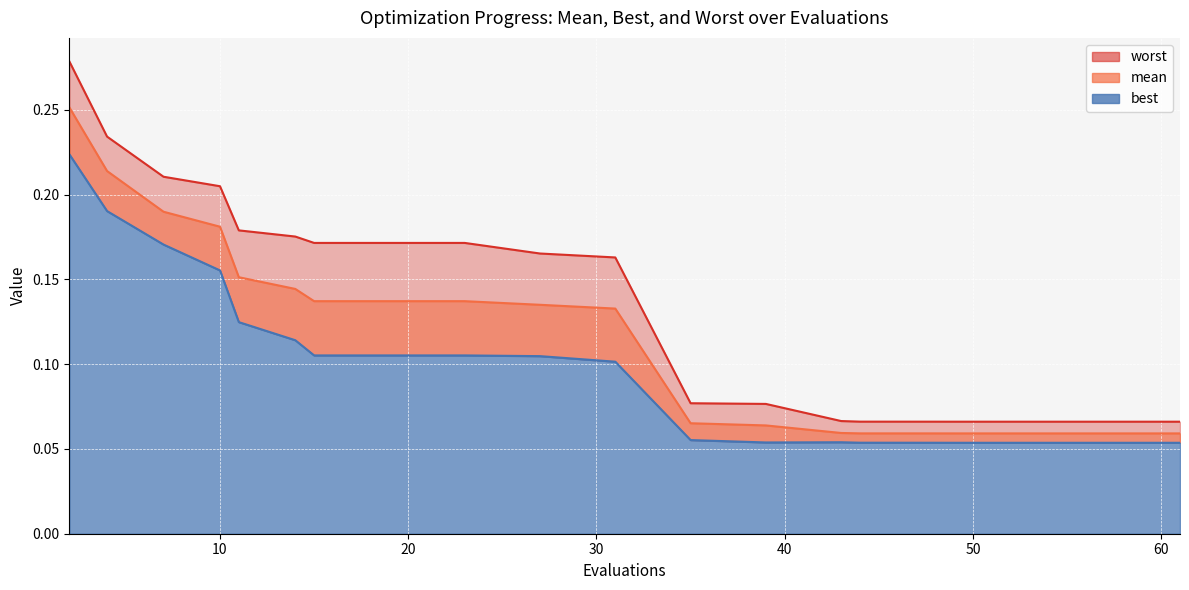

What is the value of the best point at the 10th from the left?

0.1